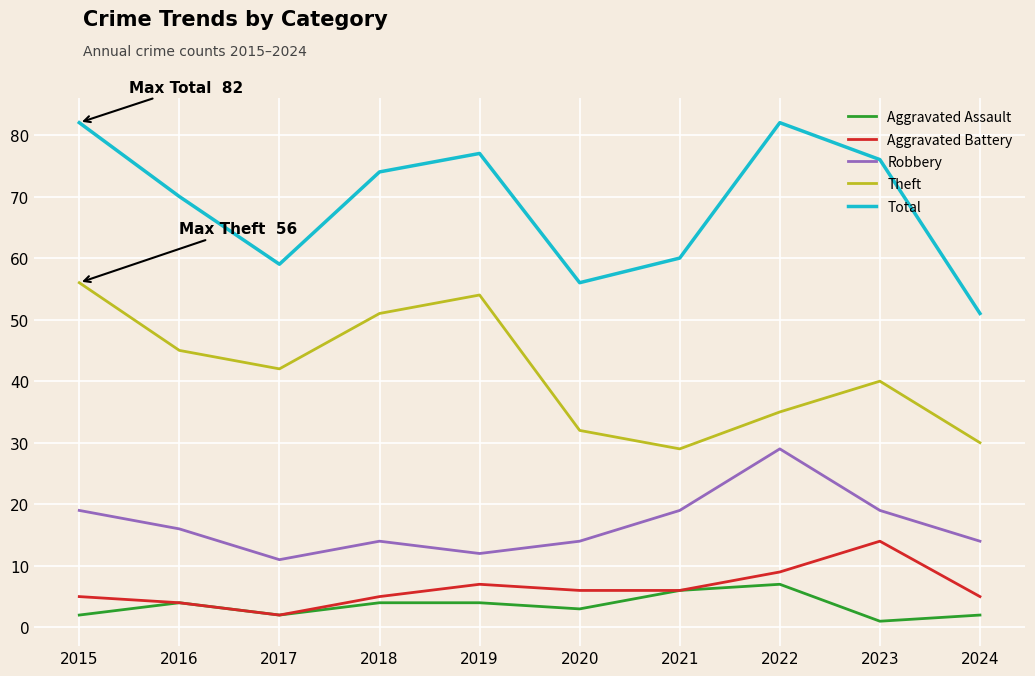

List the series in order of their peak value, lowest first.

Aggravated Assault, Aggravated Battery, Robbery, Theft, Total